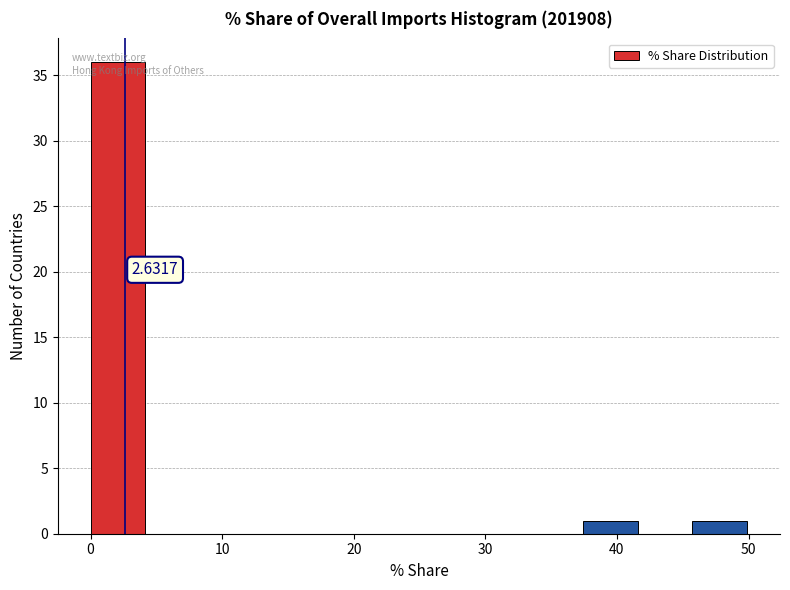

Which range on the x-axis has the tallest bar?

0 to 4